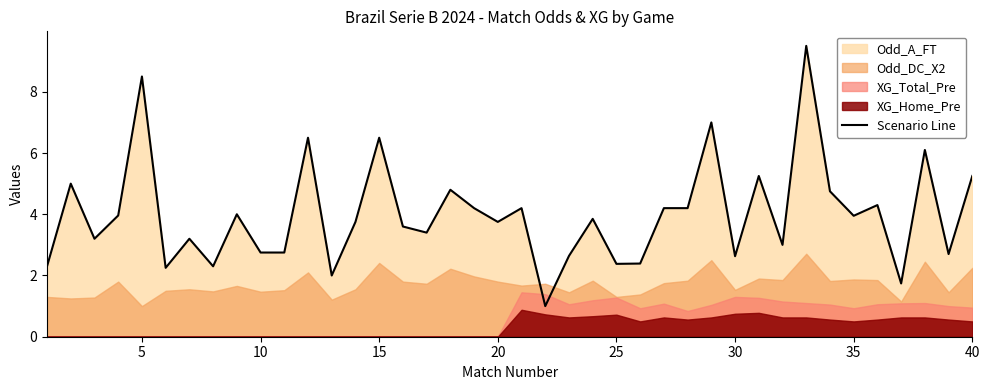

What is the maximum value for Scenario Line?

9.5